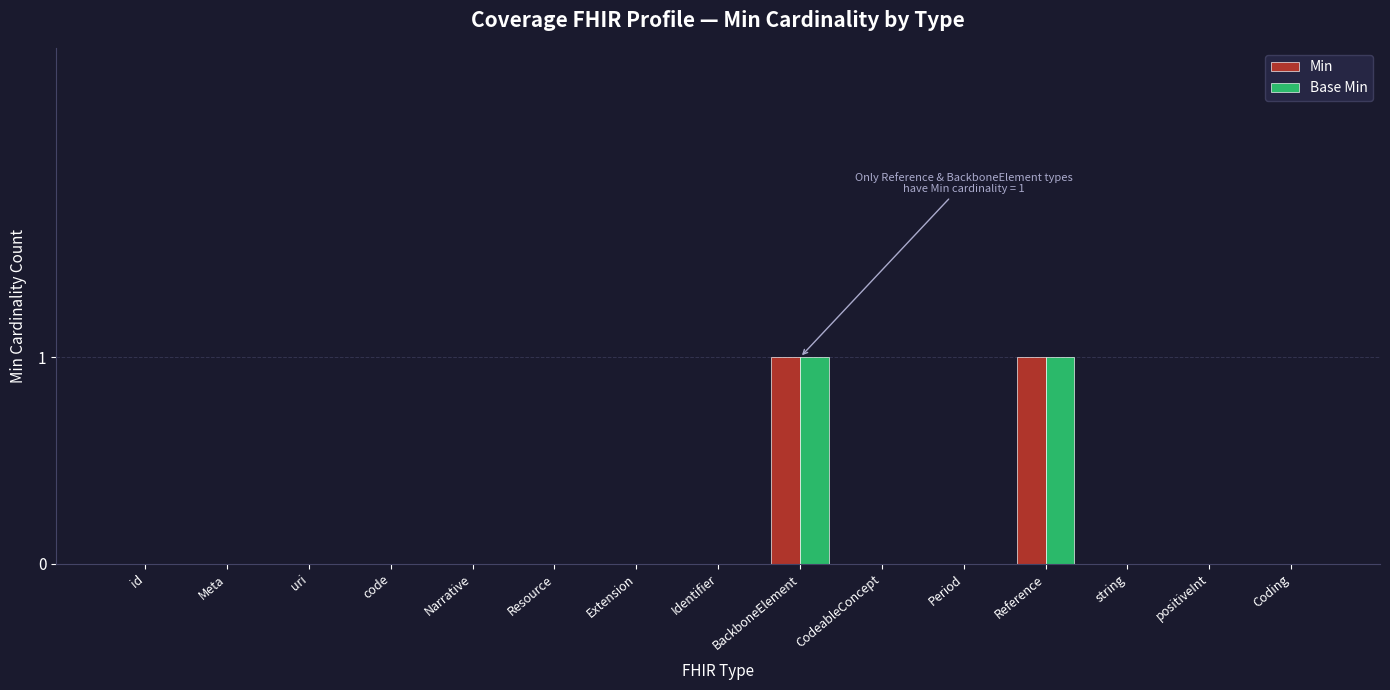

What is the sum of the Min values at BackboneElement and Coding?

1